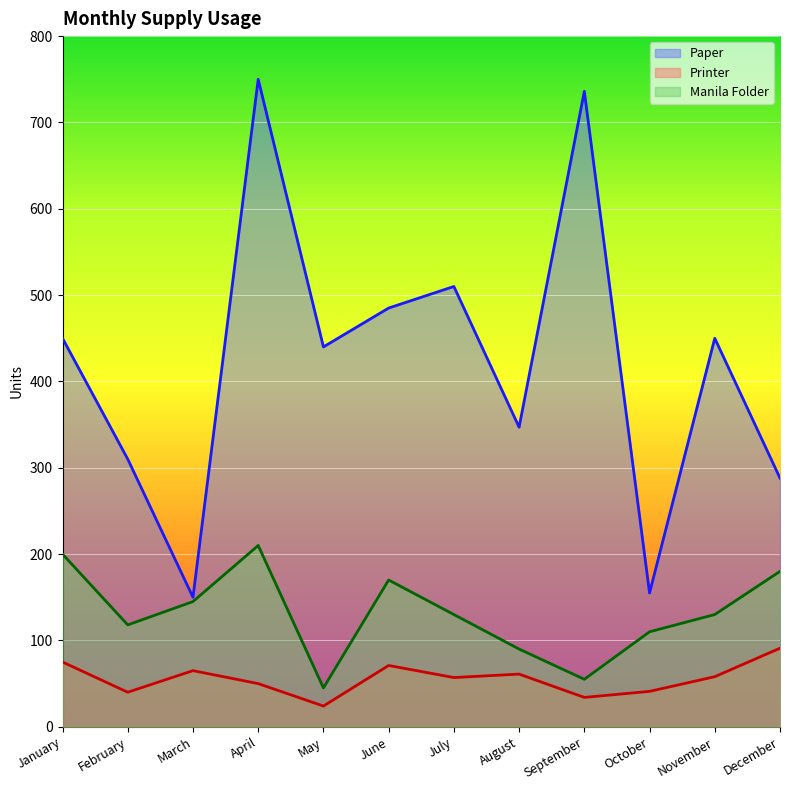

How many series are shown in this chart?

3